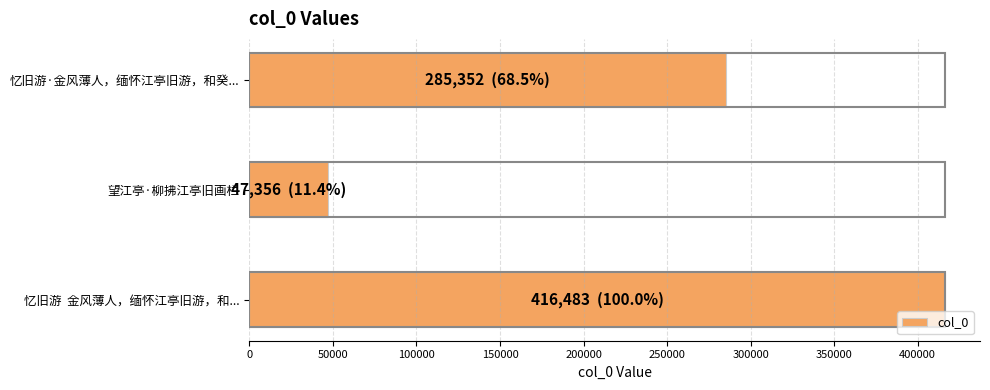

Rank the categories by value from highest to lowest.

忆旧游  金风薄人，缅怀江亭旧游，和..., 忆旧游·金风薄人，缅怀江亭旧游，和癸..., 望江亭·柳拂江亭旧画栏